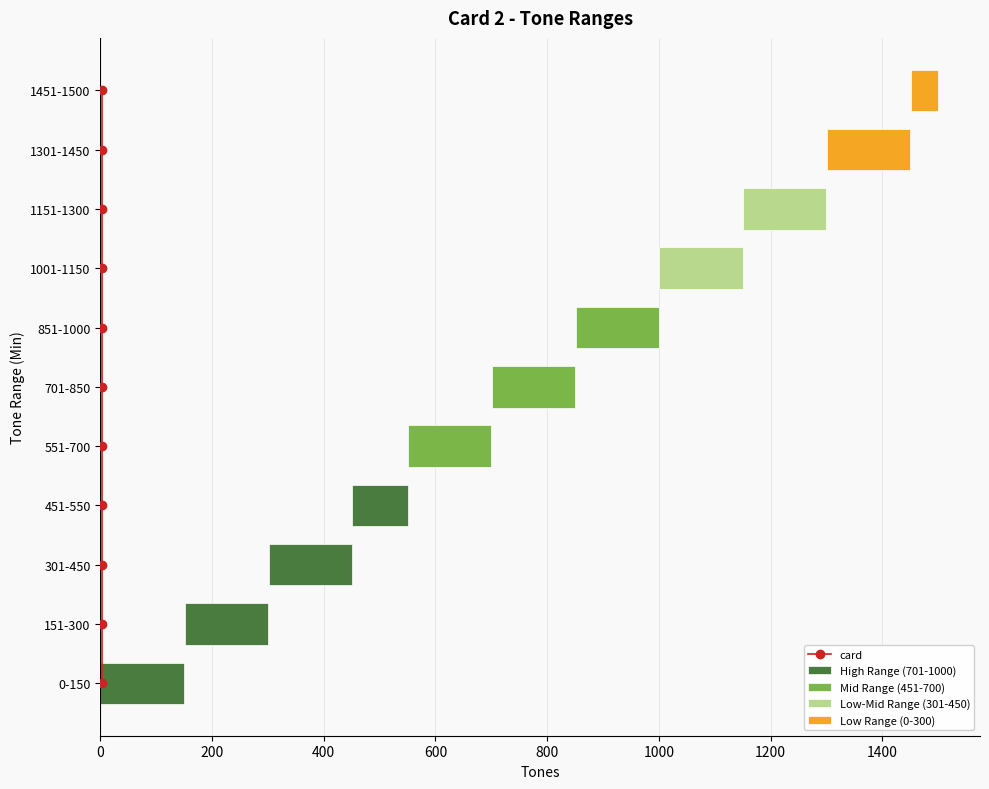

List the labels in order of value, smallest first.

0-150, 151-300, 301-450, 451-550, 551-700, 701-850, 851-1000, 1001-1150, 1151-1300, 1301-1450, 1451-1500